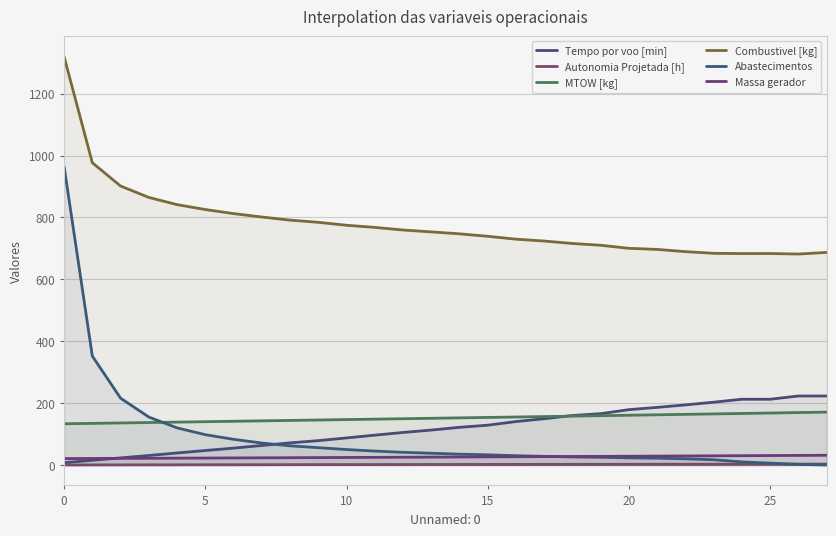

Where does the Tempo por voo [min] series first go above 121?

14